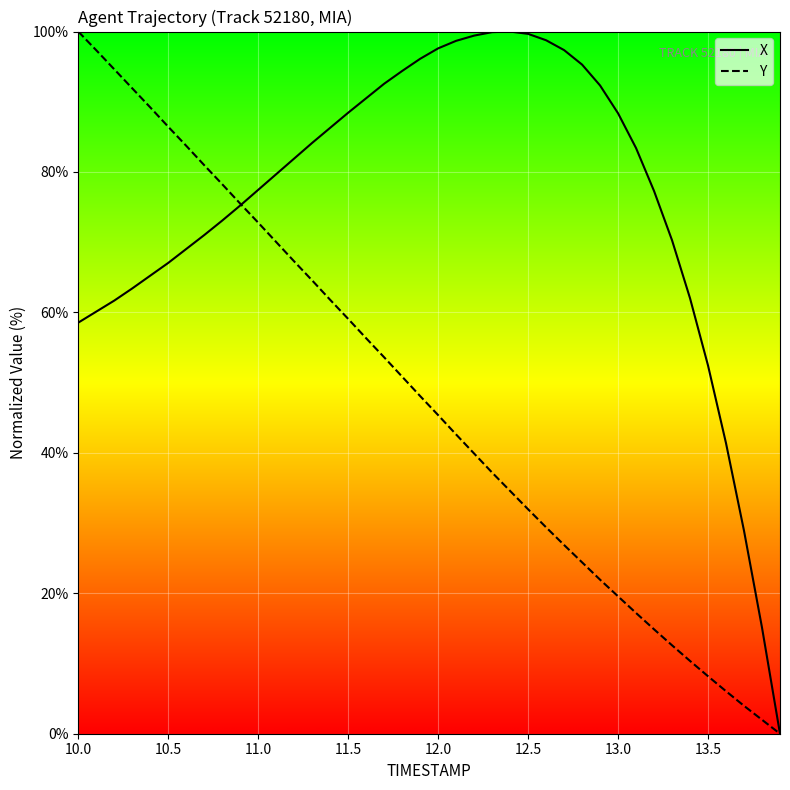

Which series has the largest total across all categories?

X